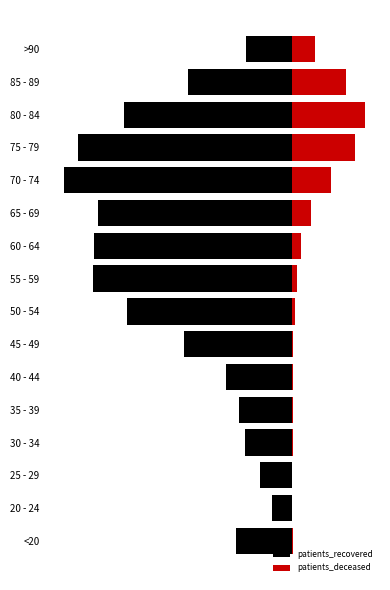

Where does the patients_deceased series first go above 138?

60 - 64